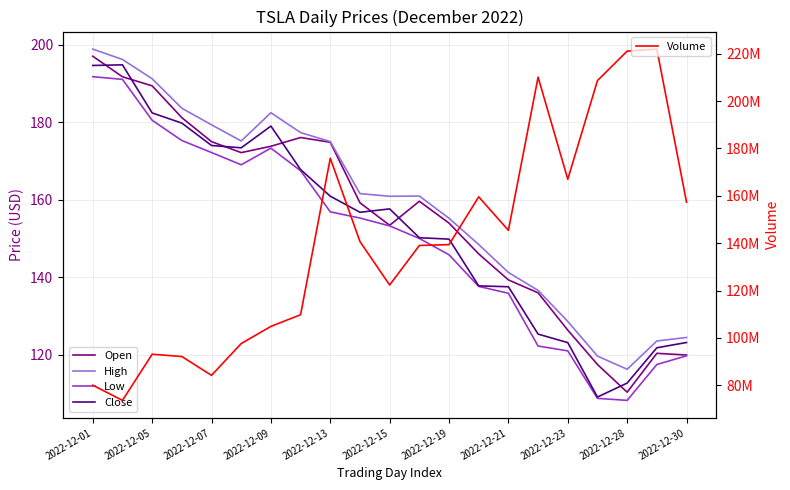

Reading right to left, extract all data points from this chart.

Open: 119.9	120.4	110.3	117.5	126.4	136.0	139.3	146.1	154.0	159.6	153.4	159.2	174.9	176.1	173.8	172.2	175.0	181.2	189.4	191.8	197.1
High: 124.5	123.6	116.3	119.7	128.6	136.6	141.3	148.5	155.2	161.0	160.9	161.6	175.1	177.4	182.5	175.2	179.4	183.6	191.3	196.2	198.9
Low: 119.8	117.5	108.2	108.8	121.0	122.3	135.9	137.7	145.8	150.0	153.3	155.3	156.9	167.5	173.4	169.1	172.2	175.3	180.6	191.1	191.8
Close: 123.2	121.8	112.7	109.1	123.2	125.3	137.6	137.8	149.9	150.2	157.7	156.8	160.9	167.8	179.1	173.4	174.0	179.8	182.4	194.9	194.7
Volume: 157304500.0	221923300.0	221070500.0	208643400.0	166989700.0	210090300.0	145417400.0	159563300.0	139390600.0	139032200.0	122334500.0	140682300.0	175862700.0	109794500.0	104872300.0	97624500.0	84213300.0	92150800.0	93122700.0	73645900.0	80046200.0